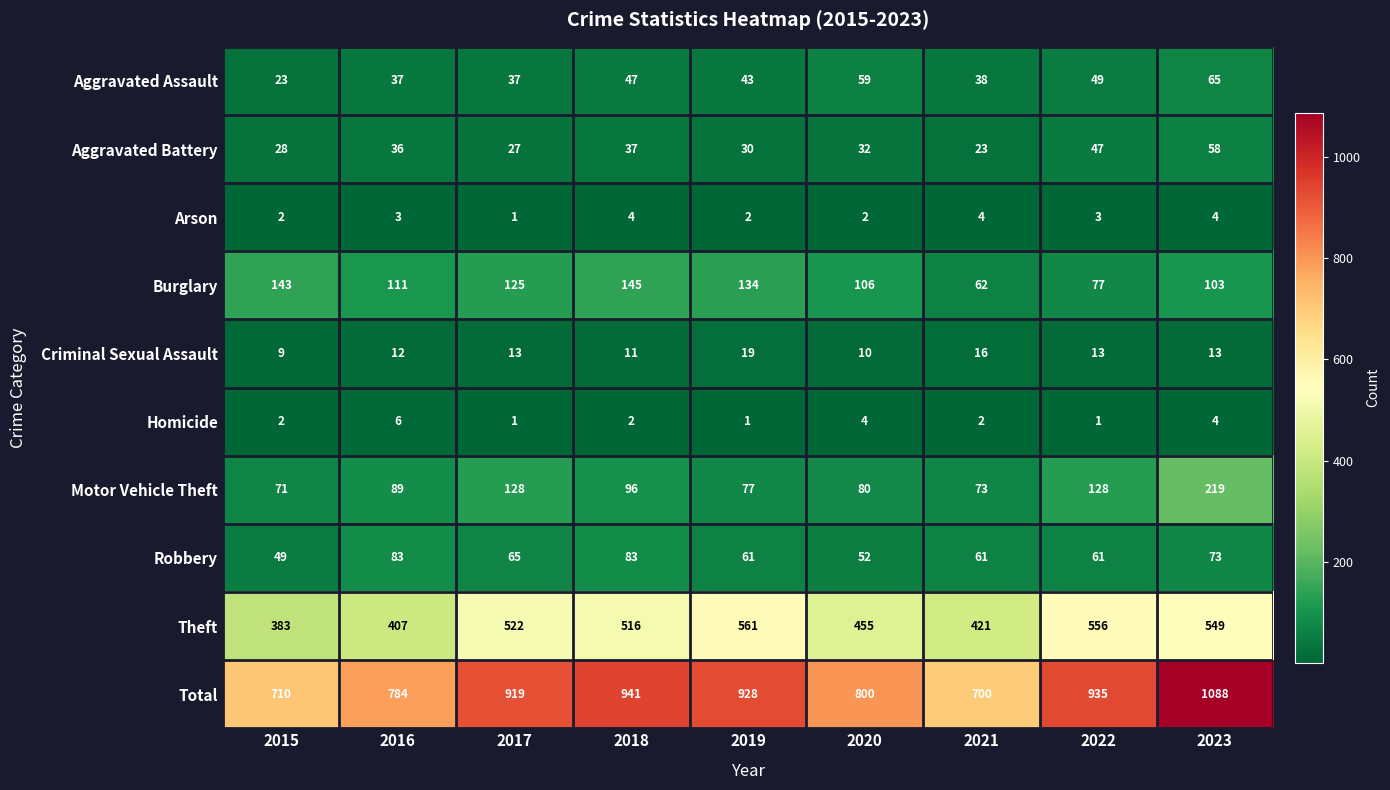

Is it true that Aggravated Assault equals 19 at 2018?

False